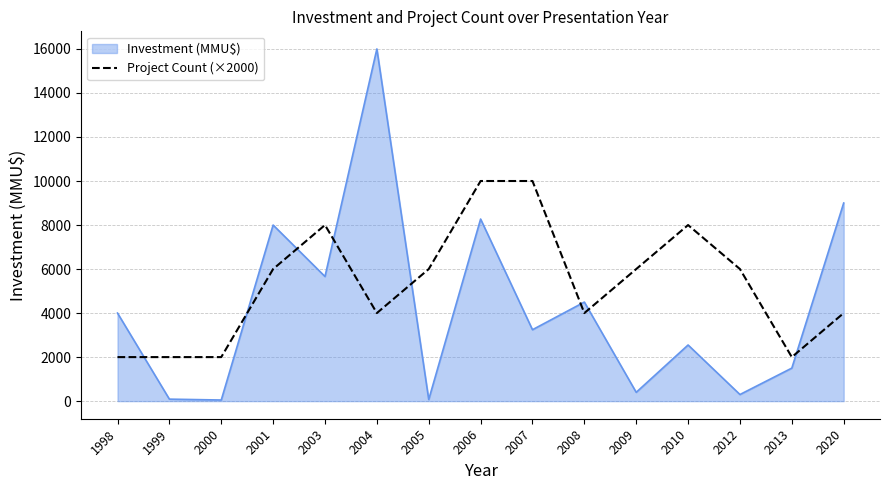

Rank the series by their maximum value, from lowest to highest.

Project Count (×2000), Investment (MMU$)